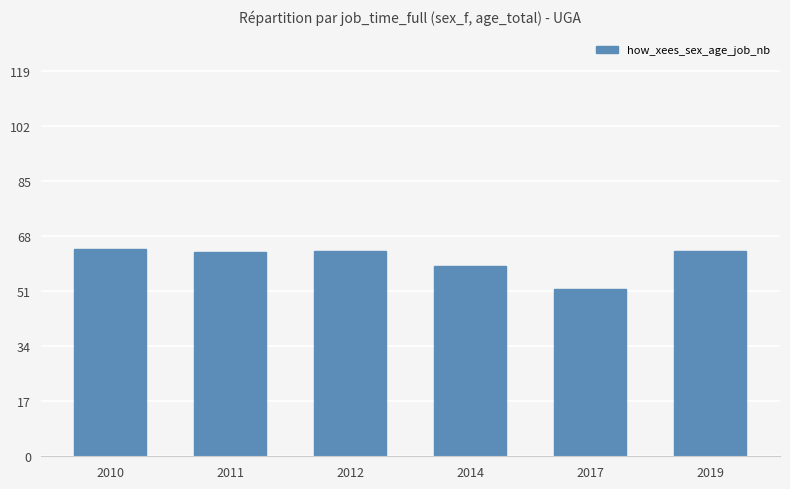

Between 2010 and 2017, which is larger?

2010